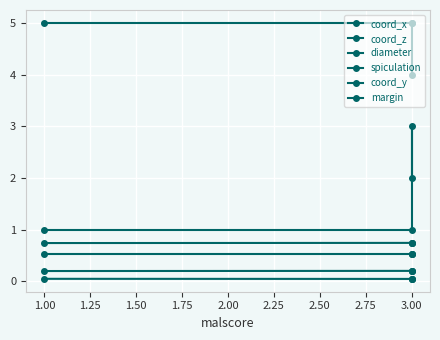

Which category has the lowest value across all series?

3.00